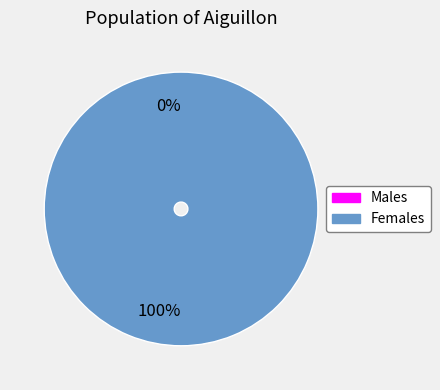

To the nearest percent, what is the difference between the 1 and 0 slice percentages?

100%